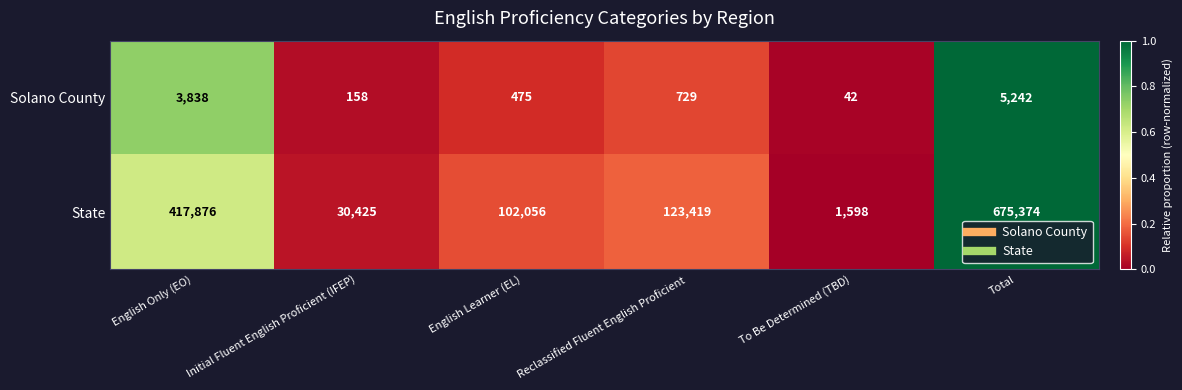

Which label corresponds to the largest value in the chart?

Total